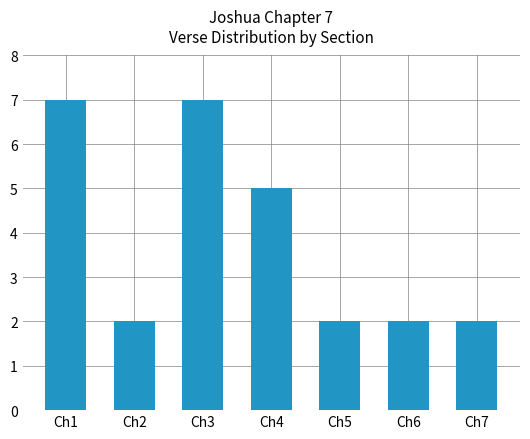

What is the difference between the values at Ch5 and Ch3?

5